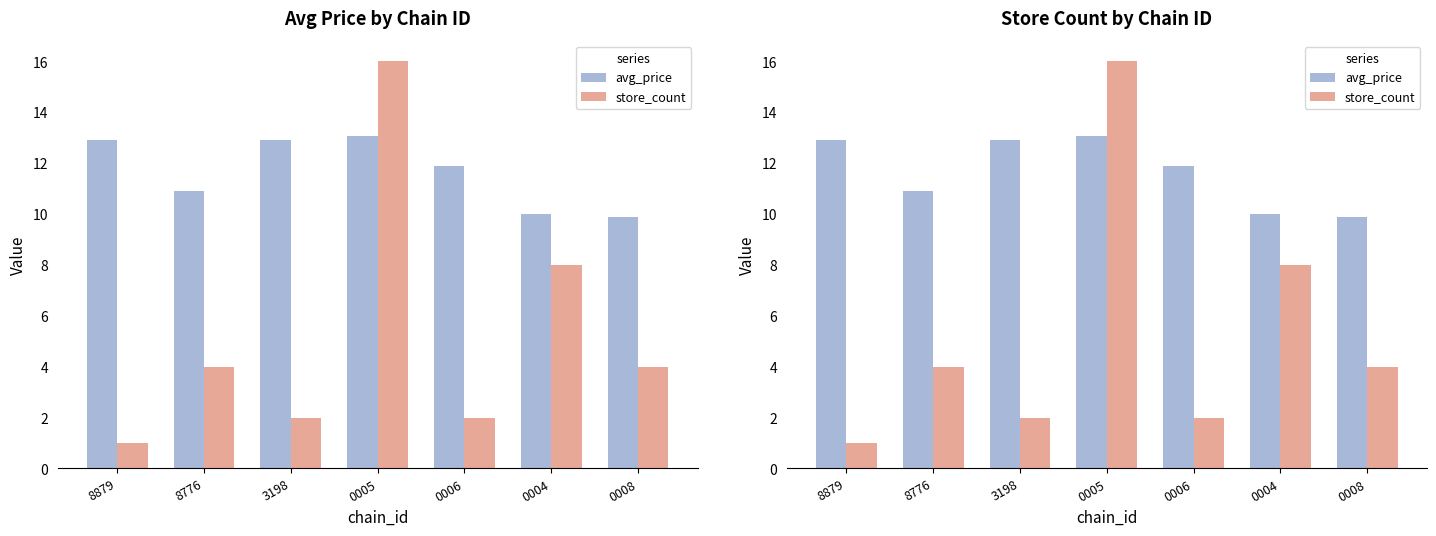

List the labels in order of avg_price value, largest first.

0005, 8879, 3198, 0006, 8776, 0004, 0008